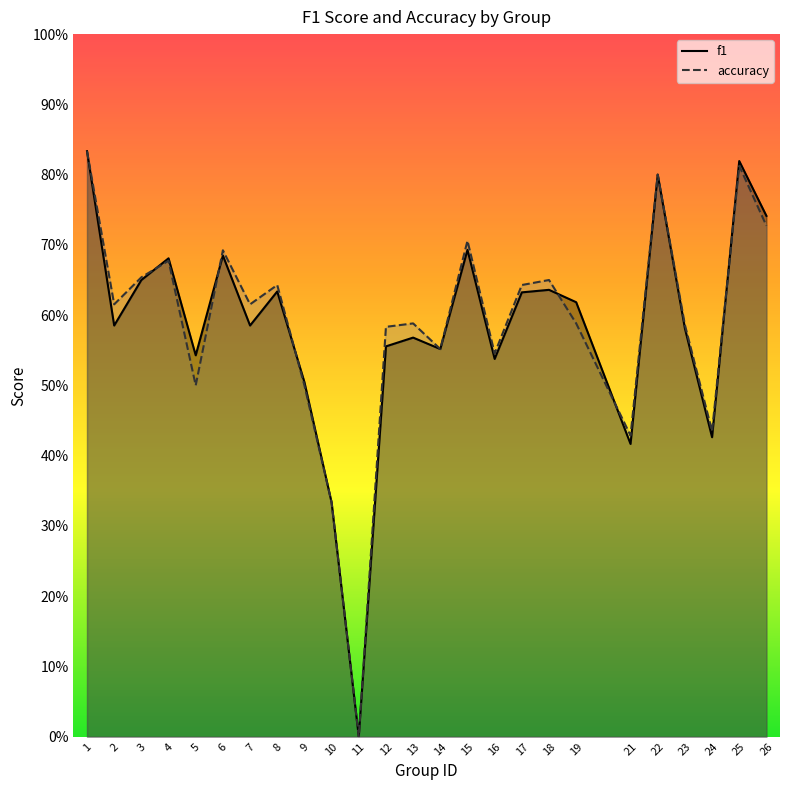

At which category does the chart reach its minimum across all series?

11